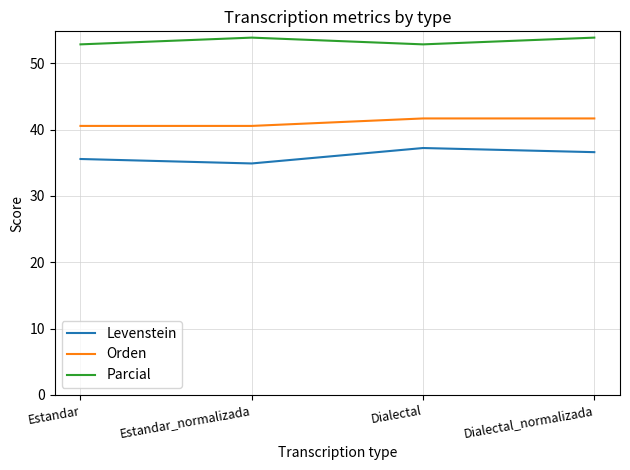

The value of Levenstein at Estandar is 15.0. True or false?

False